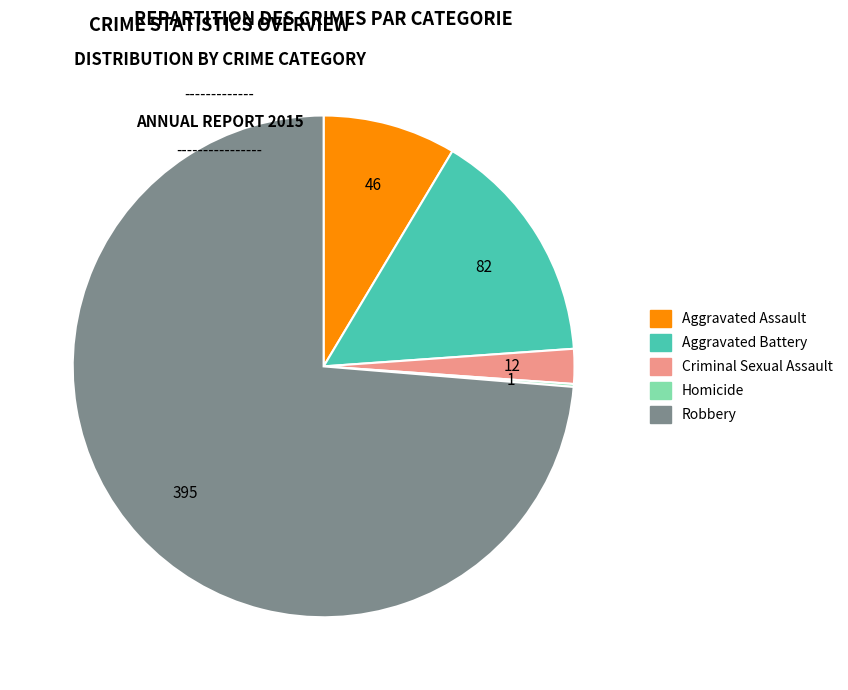

The Robbery slice represents 74% of the pie. True or false?

True